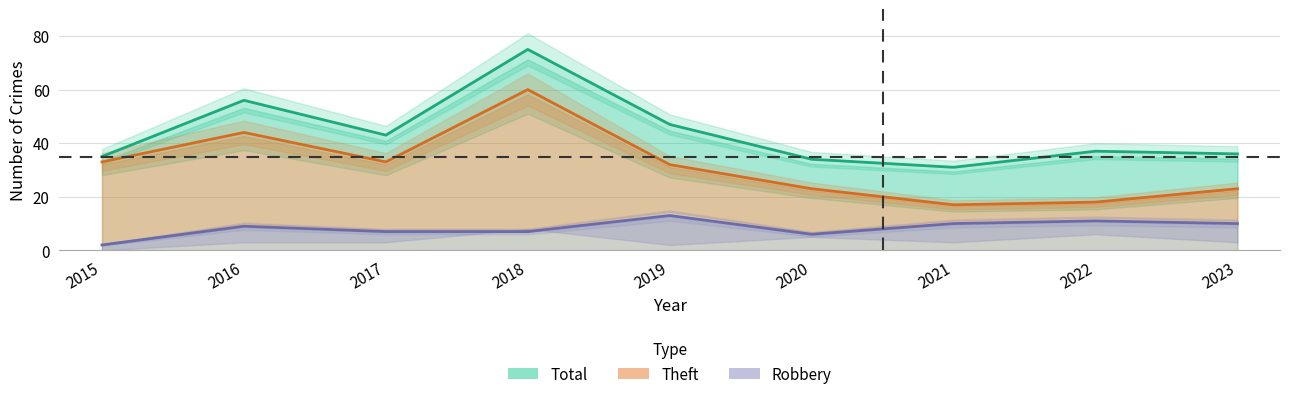

True or false: Theft has more than 0 points higher than both neighbors.

True